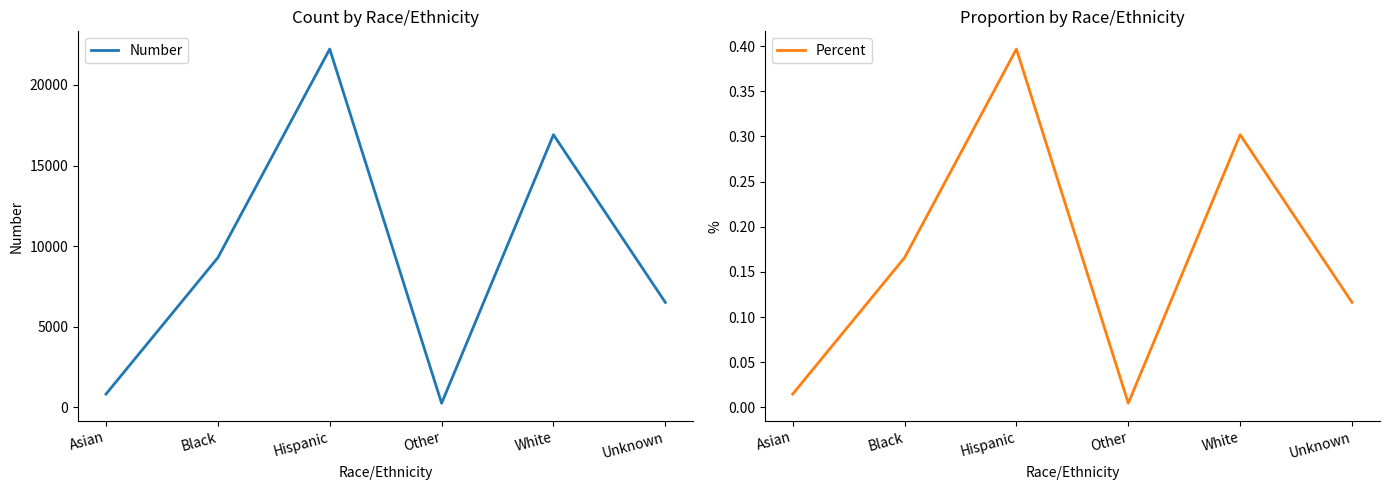

True or false: Number has a value of 825.0 at Asian.

True